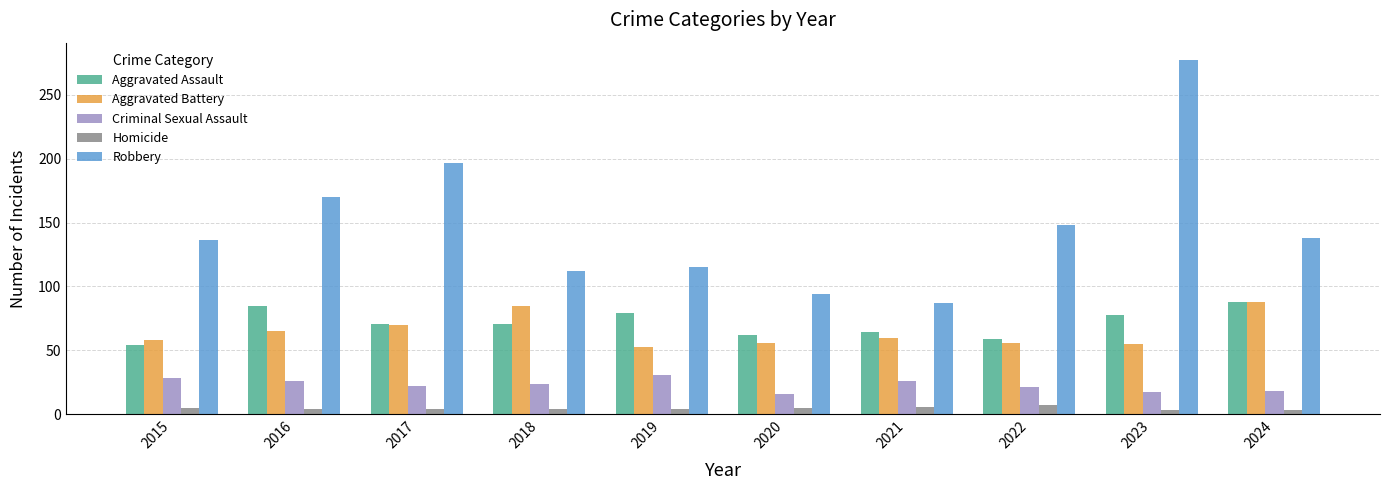

Read the Criminal Sexual Assault value at 2015, to the nearest 5.

30